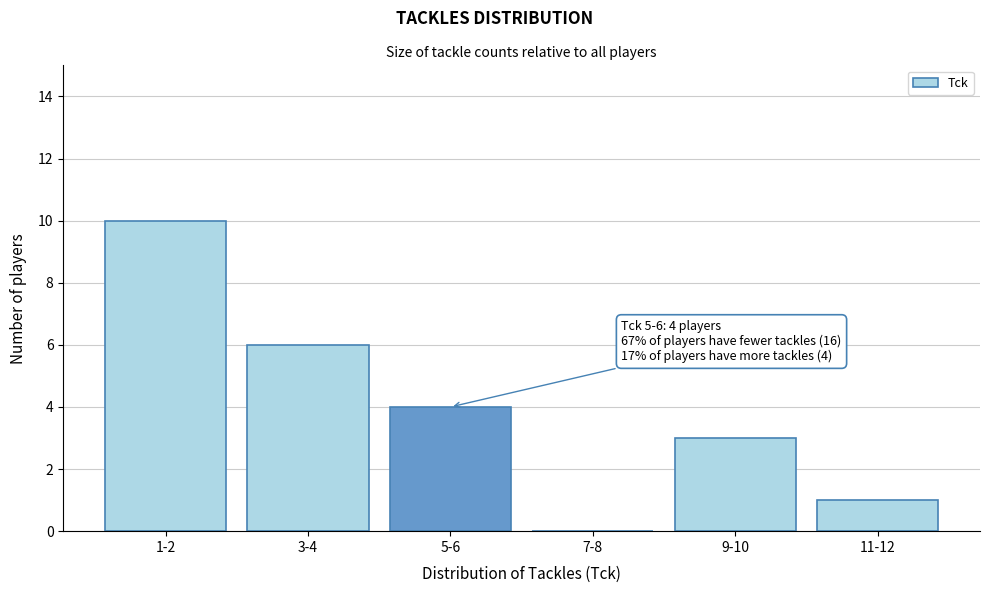

Reading right to left, list all the values displayed in this chart.

11-12=1	9-10=3	7-8=0	5-6=4	3-4=6	1-2=10